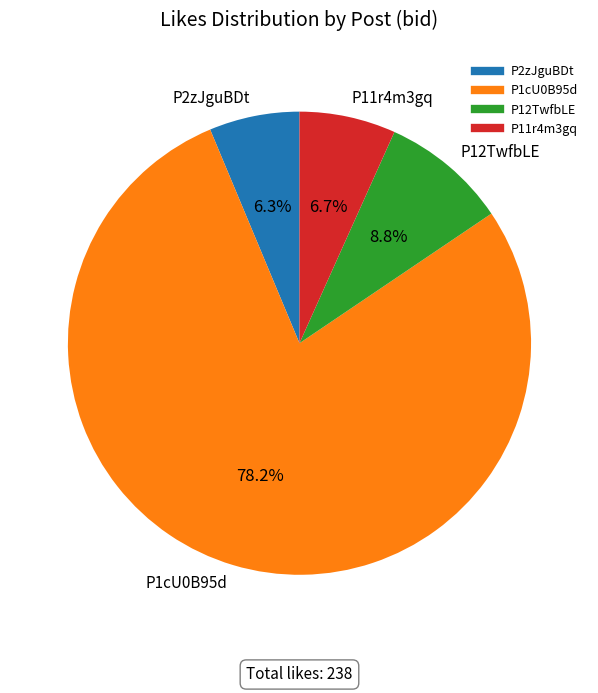

What is the largest slice in the pie chart?

P1cU0B95d